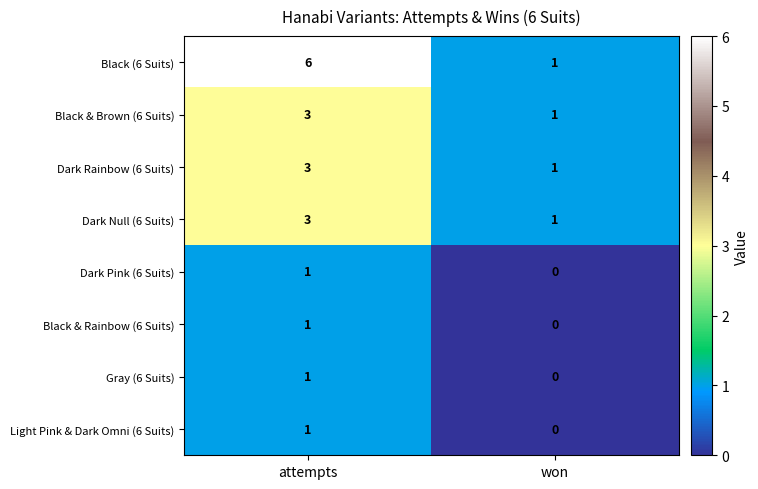

Reading left to right, what are all the values shown in this chart?

Black (6 Suits): 6	1
Black & Brown (6 Suits): 3	1
Dark Rainbow (6 Suits): 3	1
Dark Null (6 Suits): 3	1
Dark Pink (6 Suits): 1	0
Black & Rainbow (6 Suits): 1	0
Gray (6 Suits): 1	0
Light Pink & Dark Omni (6 Suits): 1	0